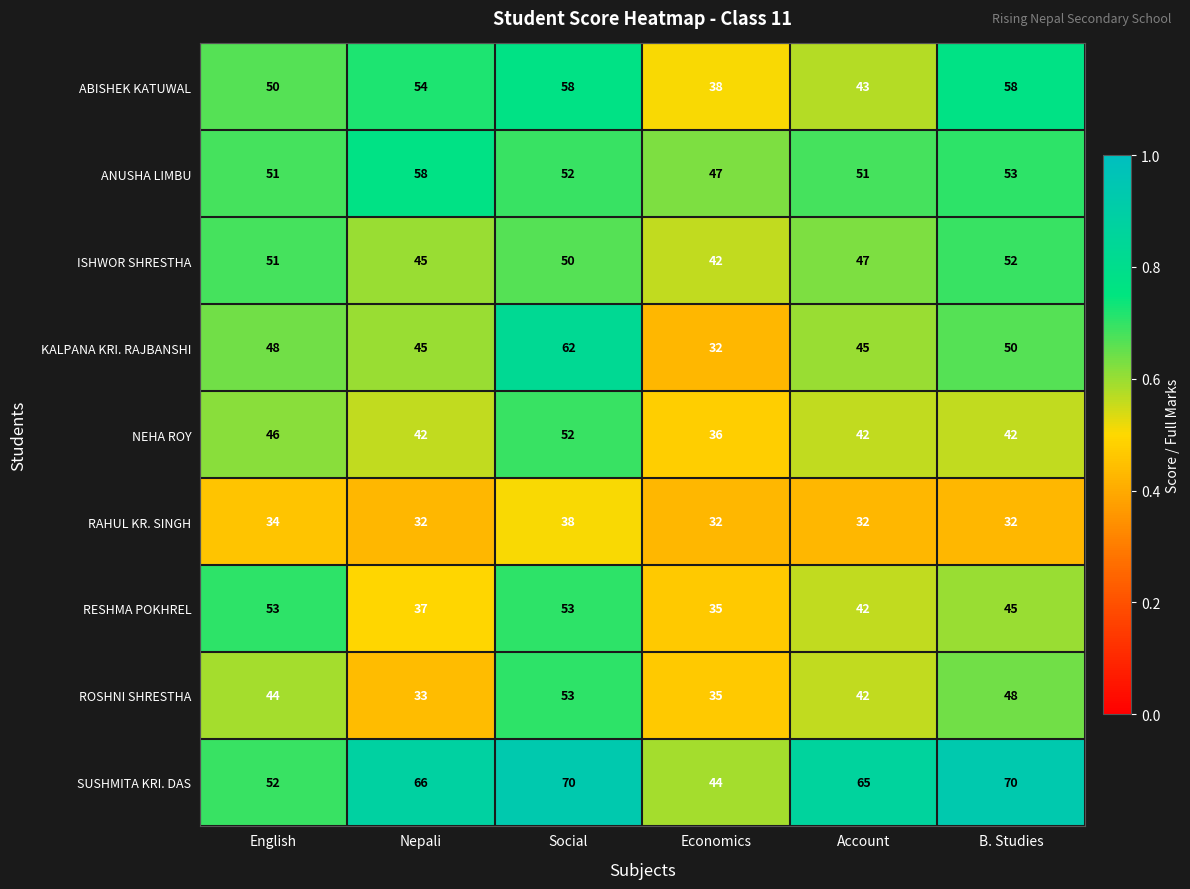

What is the difference between the highest and lowest values at English?

19